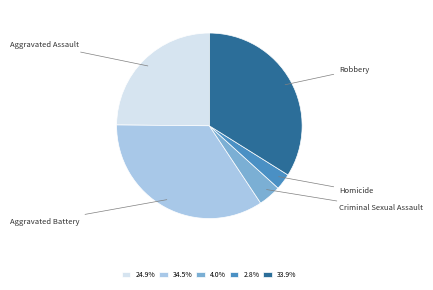

Rank the categories by value from lowest to highest.

Homicide, Criminal Sexual Assault, Aggravated Assault, Robbery, Aggravated Battery